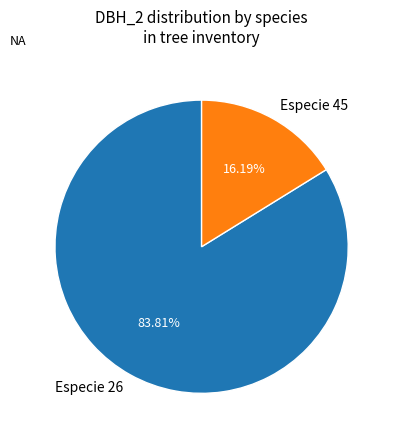

Count the number of slices in the pie.

2